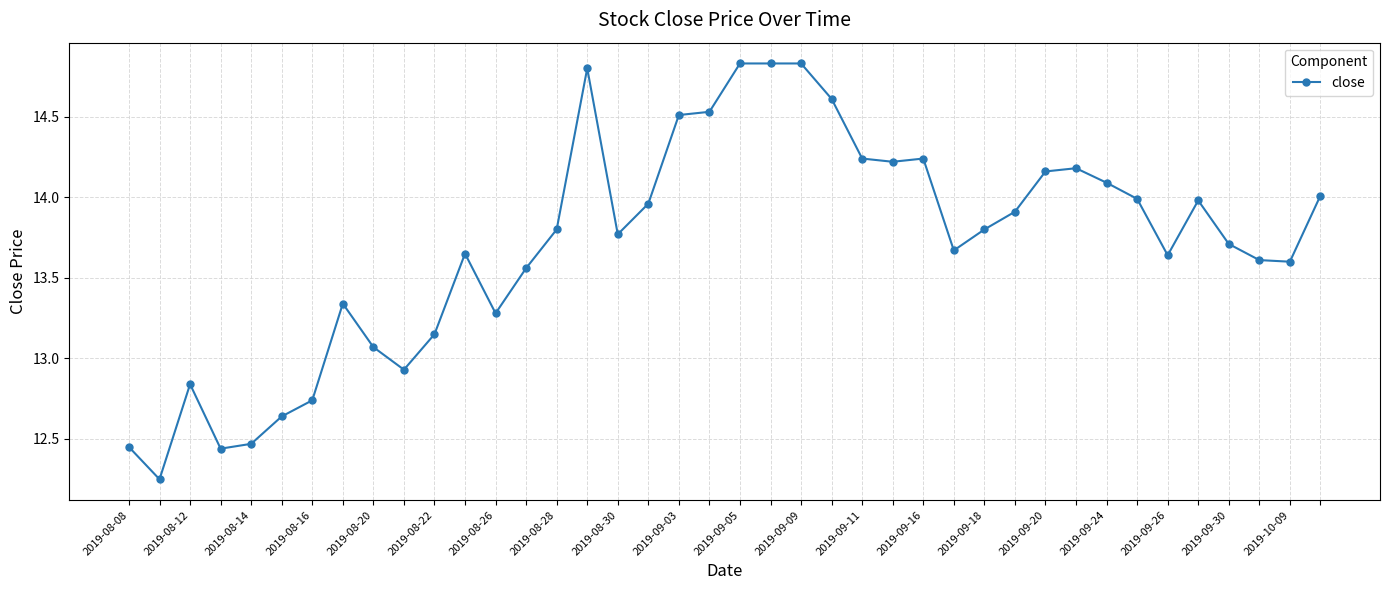

What is the difference between the second highest and minimum values?

2.6